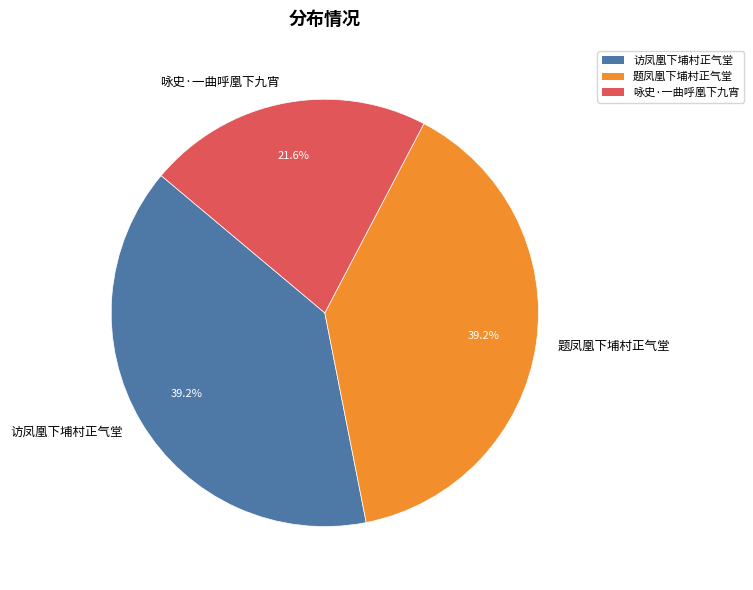

The 题凤凰下埔村正气堂 slice represents 53% of the pie. True or false?

False